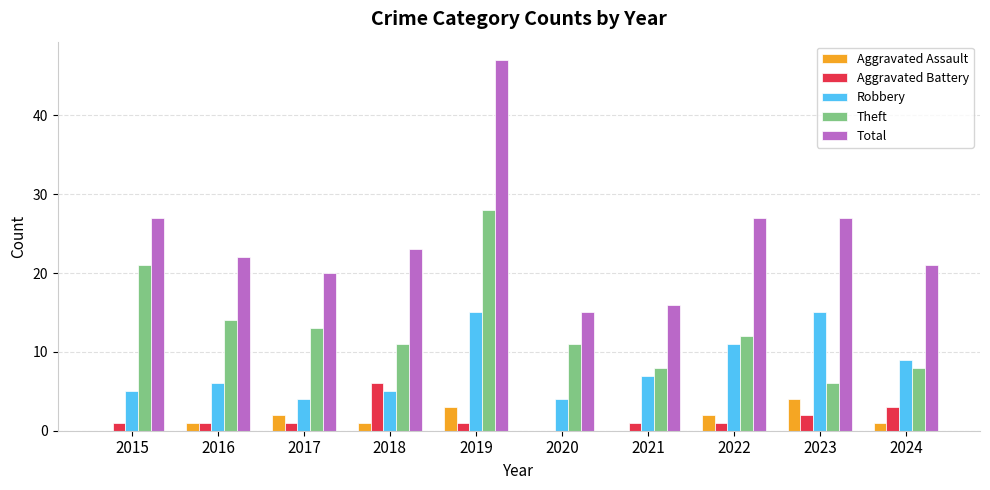

What is the average value of the Aggravated Assault series?

1